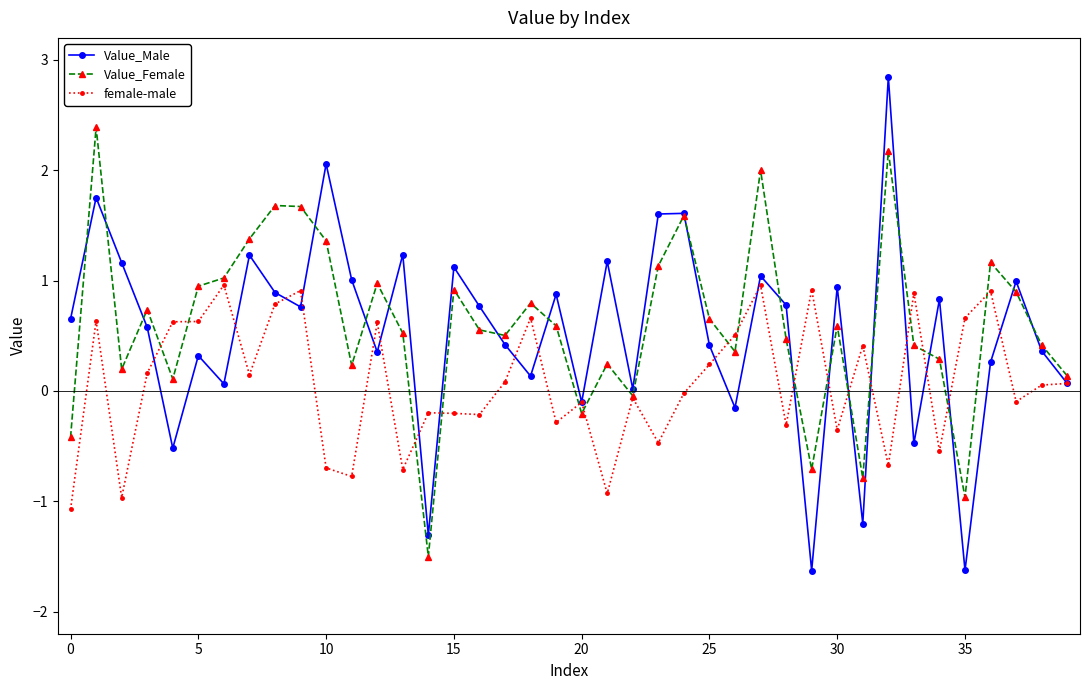

Which series has the largest range (max minus min)?

Value_Male